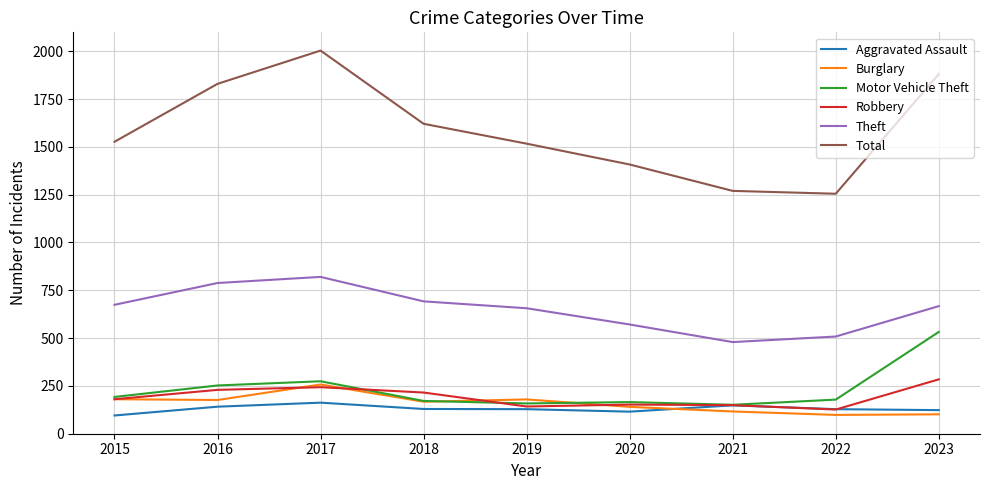

How many lines are shown in the chart?

6